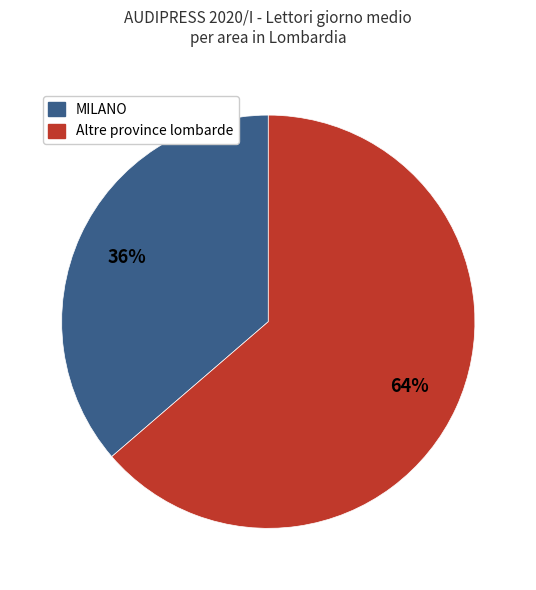

To the nearest percent, what is the average slice percentage?

50%